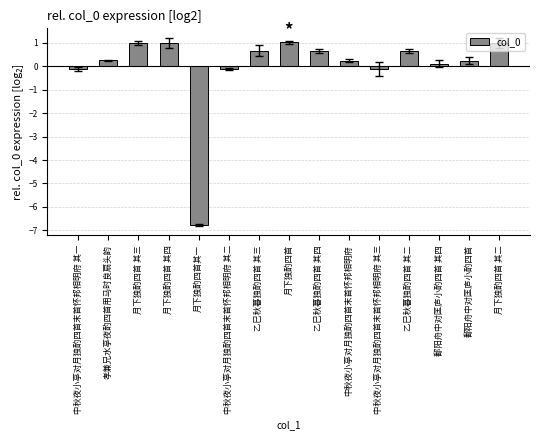

Reading right to left, list all the values displayed in this chart.

1.0	0.2	0.1	0.7	-0.1	0.2	0.7	1.0	0.7	-0.1	-6.8	1.0	1.0	0.2	-0.1